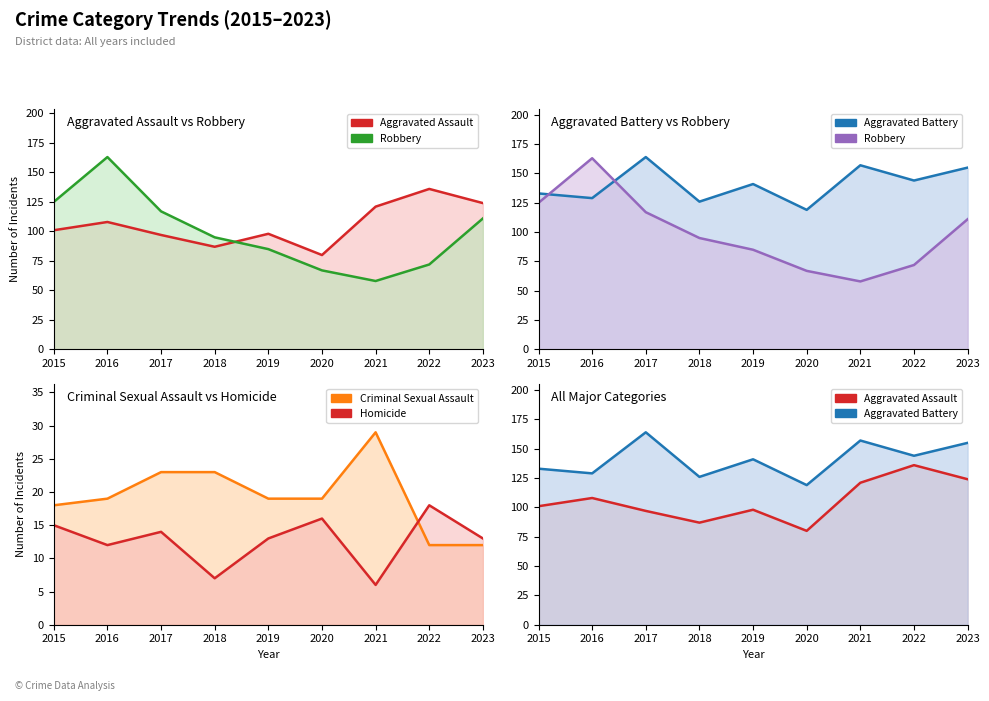

What is the minimum value shown in the chart?

6